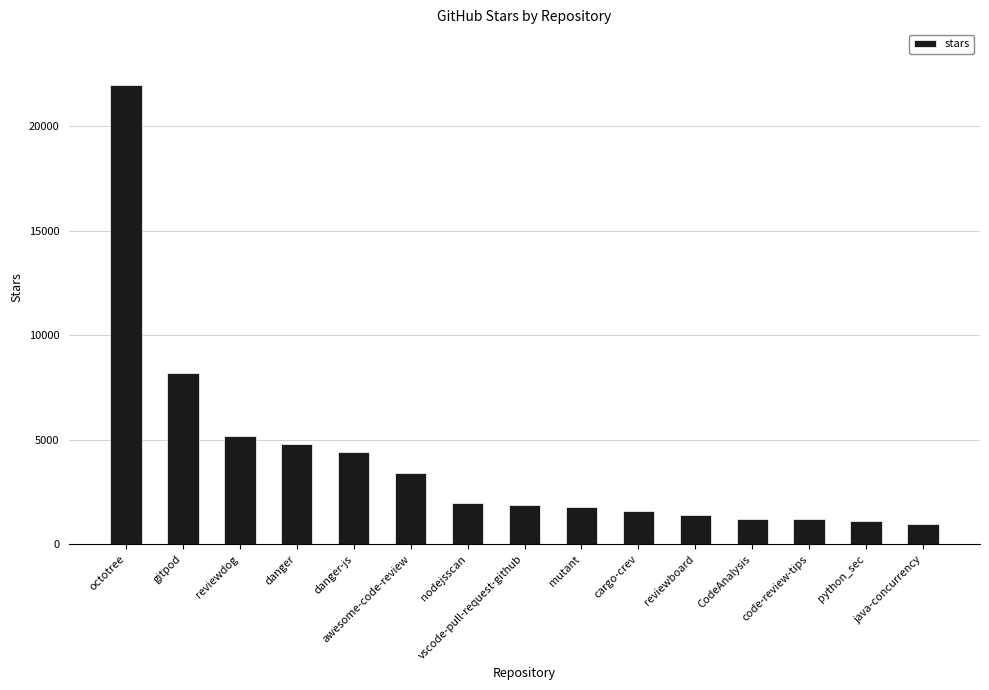

What is the greatest value displayed?

22000